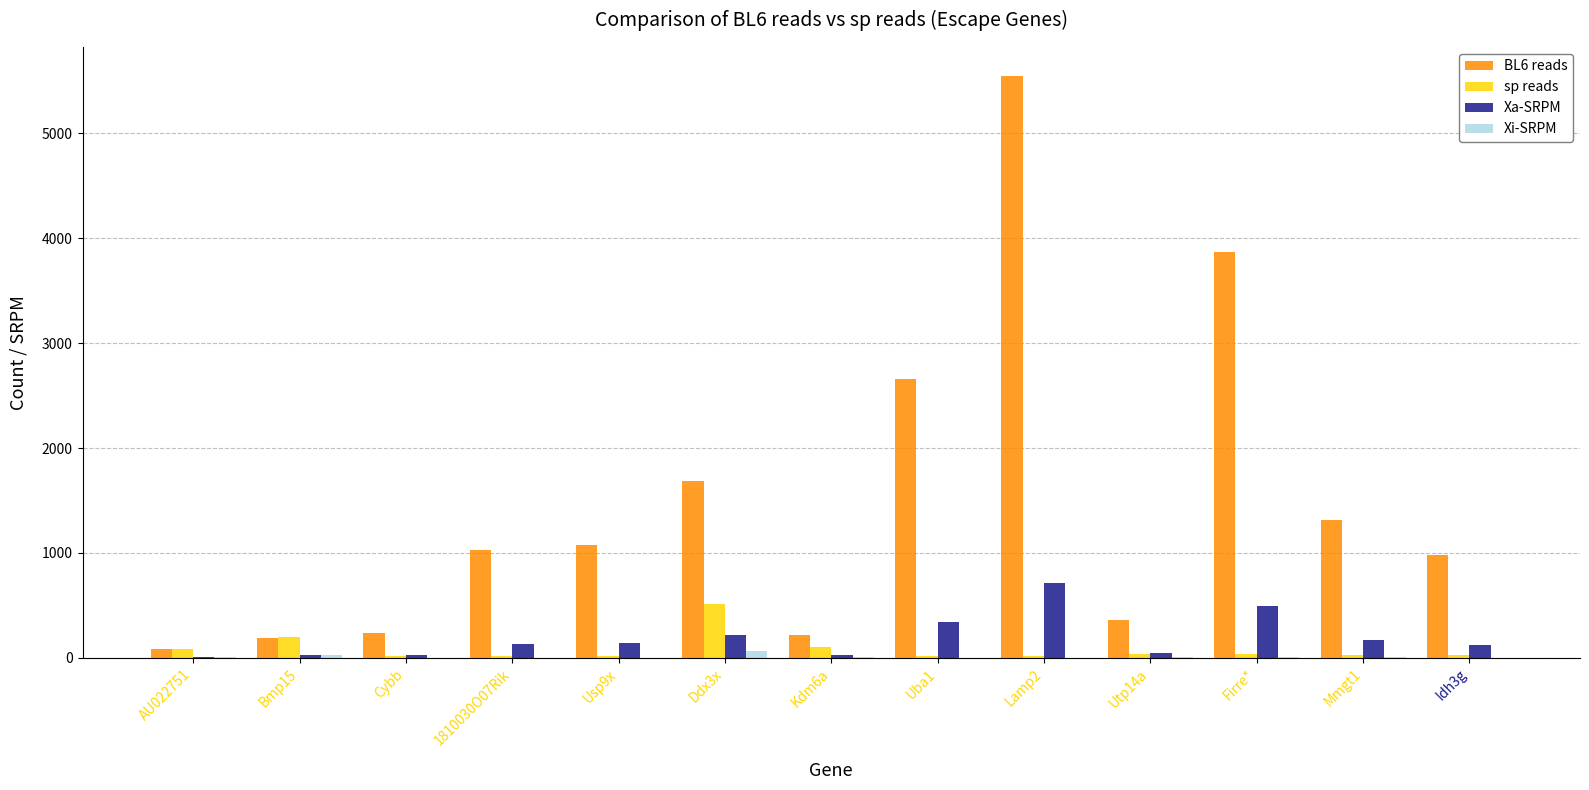

Which series has the largest total across all categories?

BL6 reads